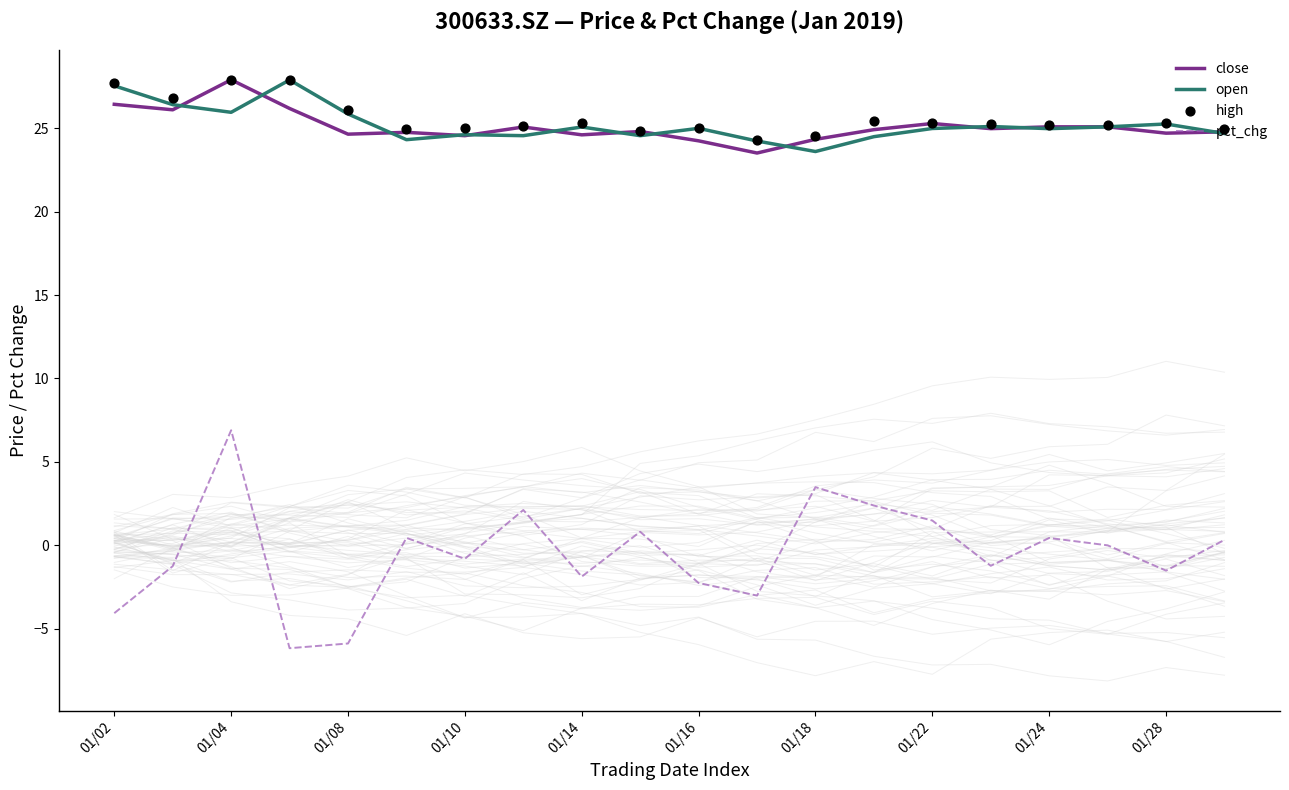

At how many categories does at least one series exceed 6?

20